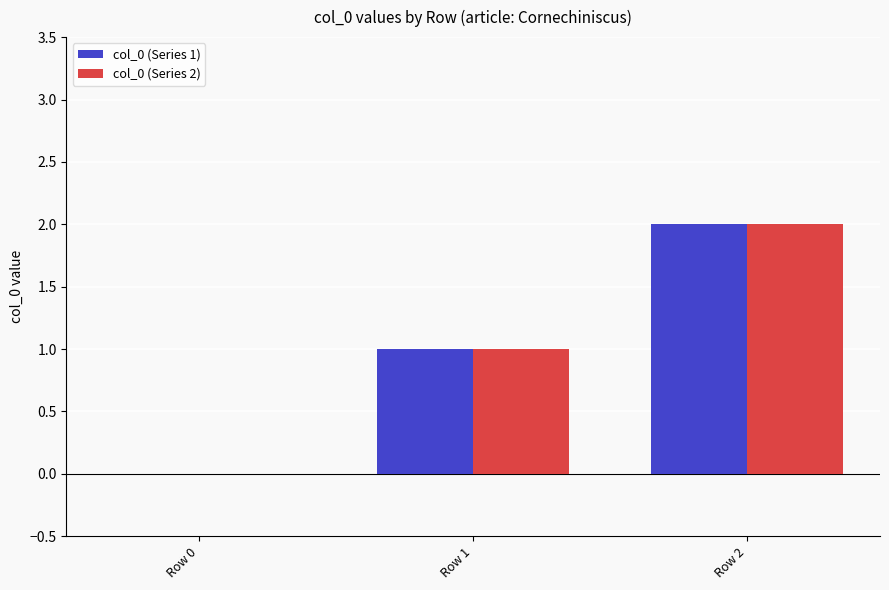

Is the value of col_0 (Series 1) at Row 2 greater than the value of col_0 (Series 2) at Row 0?

Yes